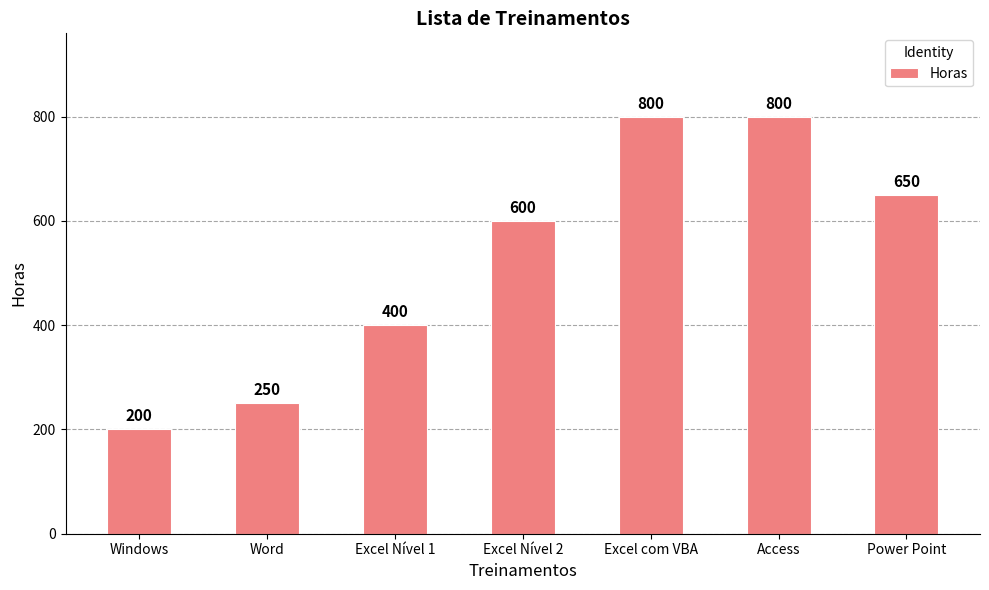

How many categories are shown in the chart?

7